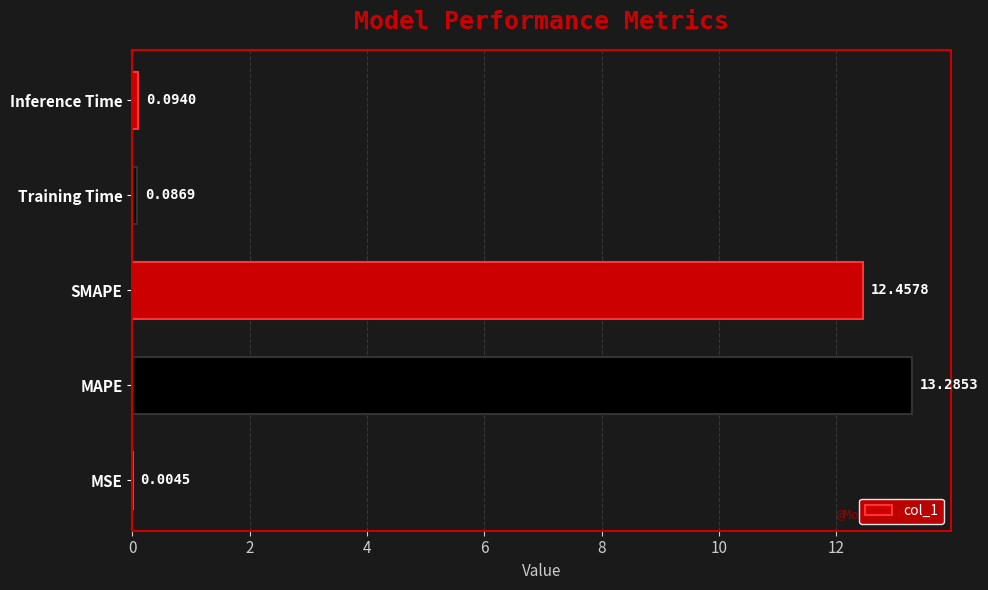

Count the number of categories in the chart.

5